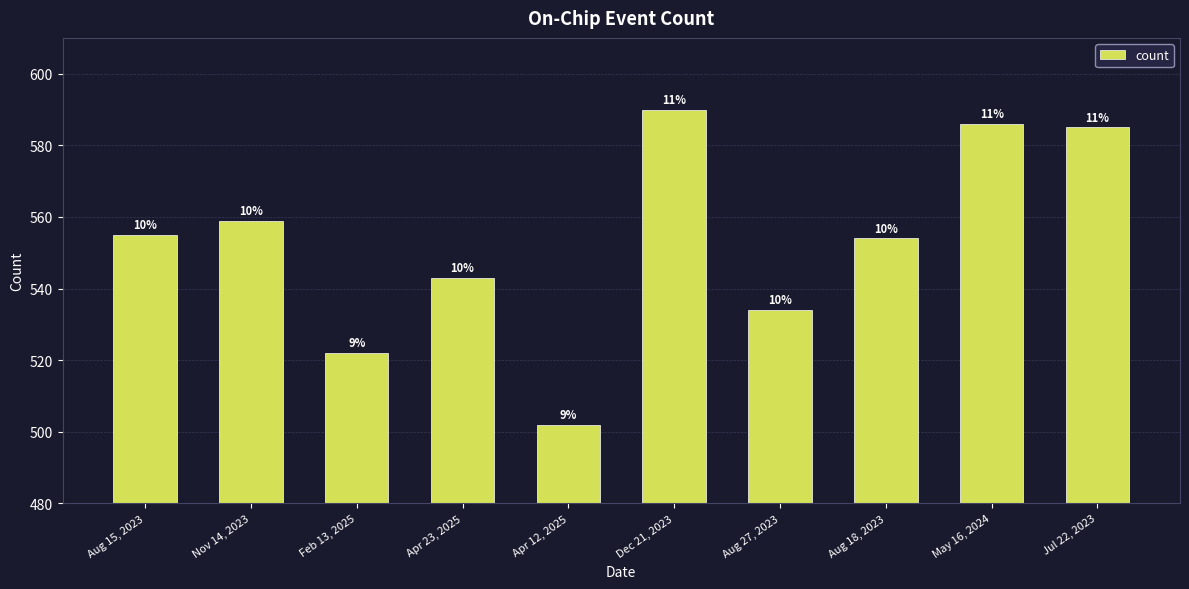

Are the bars horizontal?

No